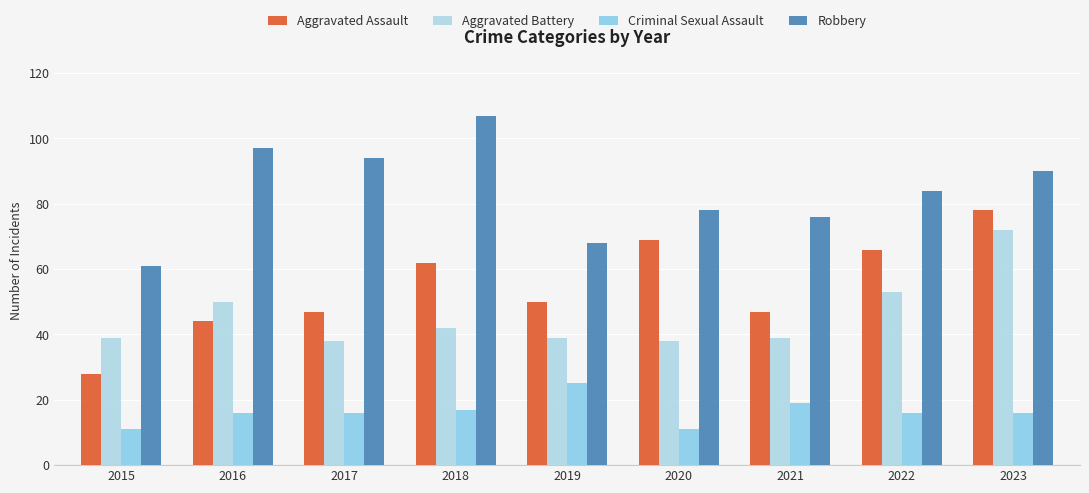

What is the value of the Aggravated Battery bar at the 9th from the left?

72